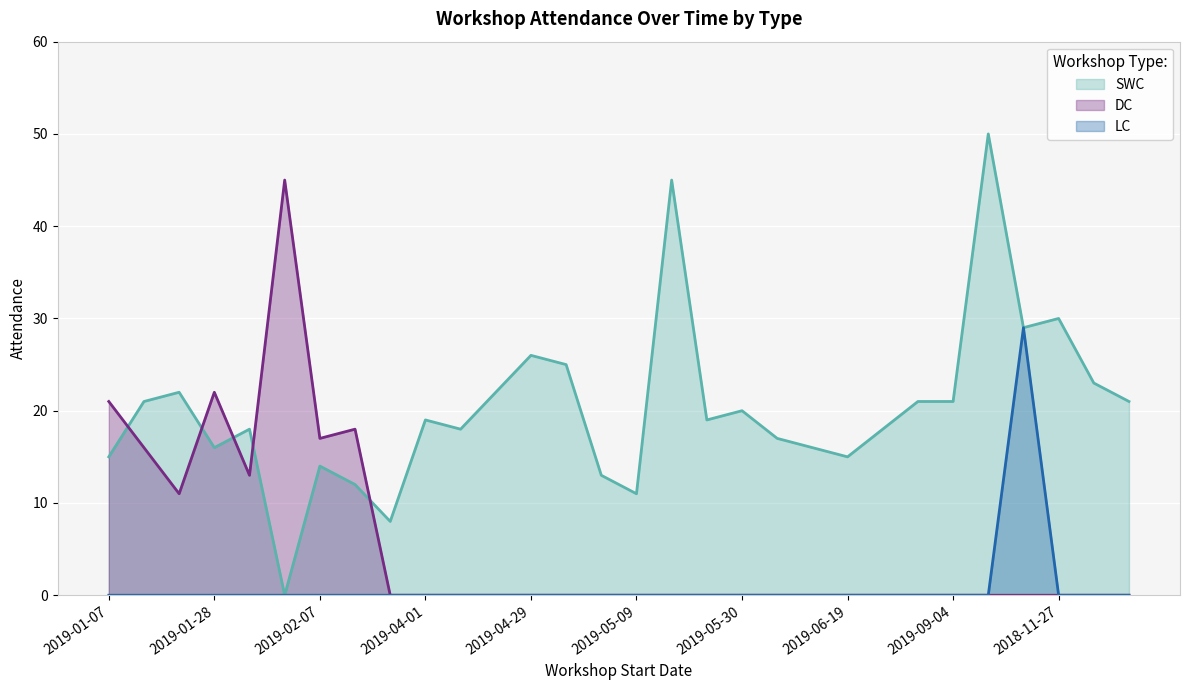

Which category has the lowest value in the DC series?

2019-03-05